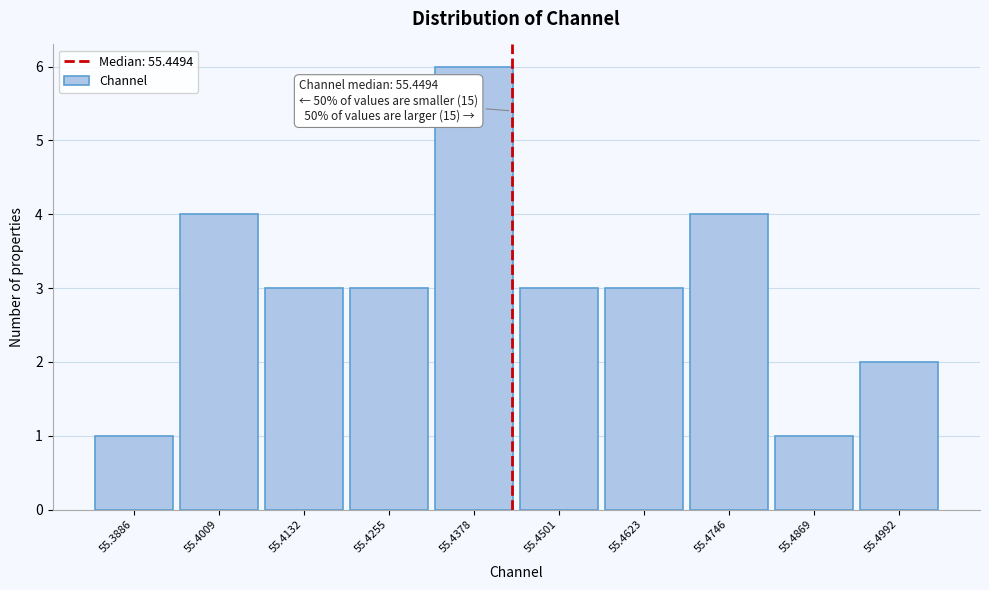

Reading right to left, list all the values displayed in this chart.

55.4992=2	55.4869=1	55.4746=4	55.4623=3	55.4501=3	55.4378=6	55.4255=3	55.4132=3	55.4009=4	55.3886=1